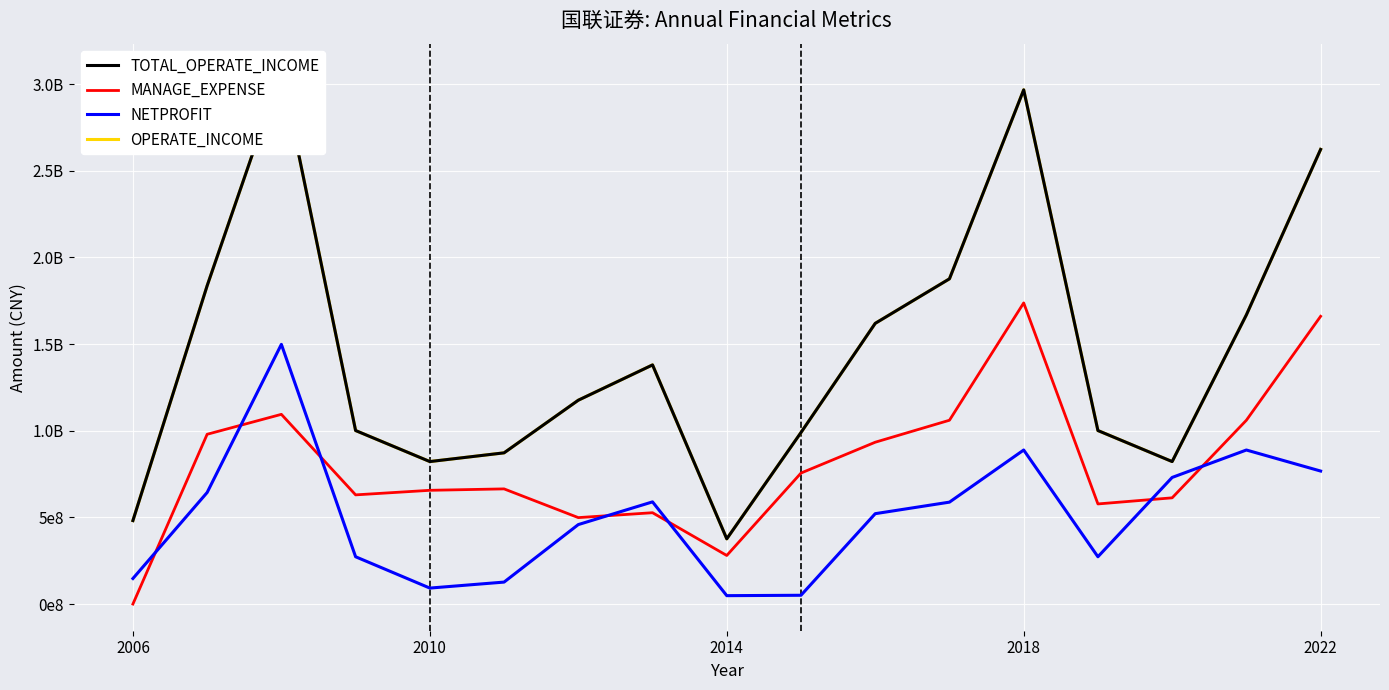

How many interior local valleys does the TOTAL_OPERATE_INCOME series have?

3